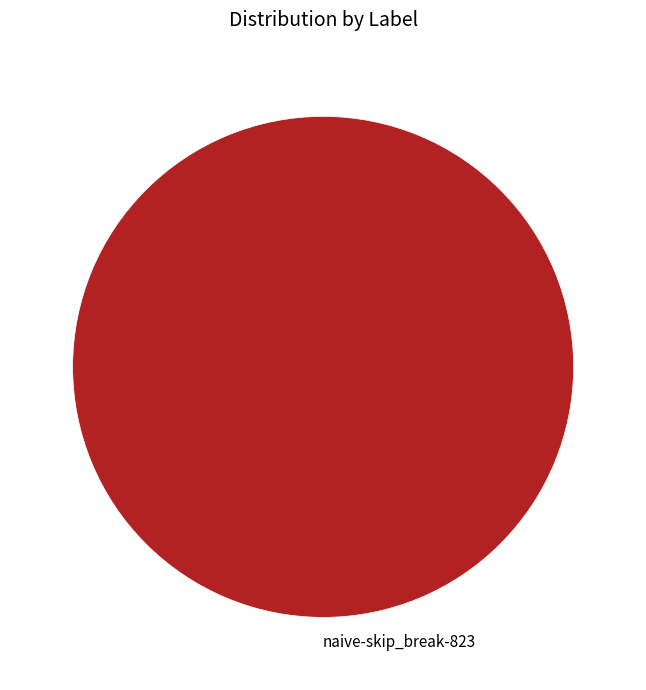

Does naive-skip_break-823 account for over 50% of the chart?

Yes